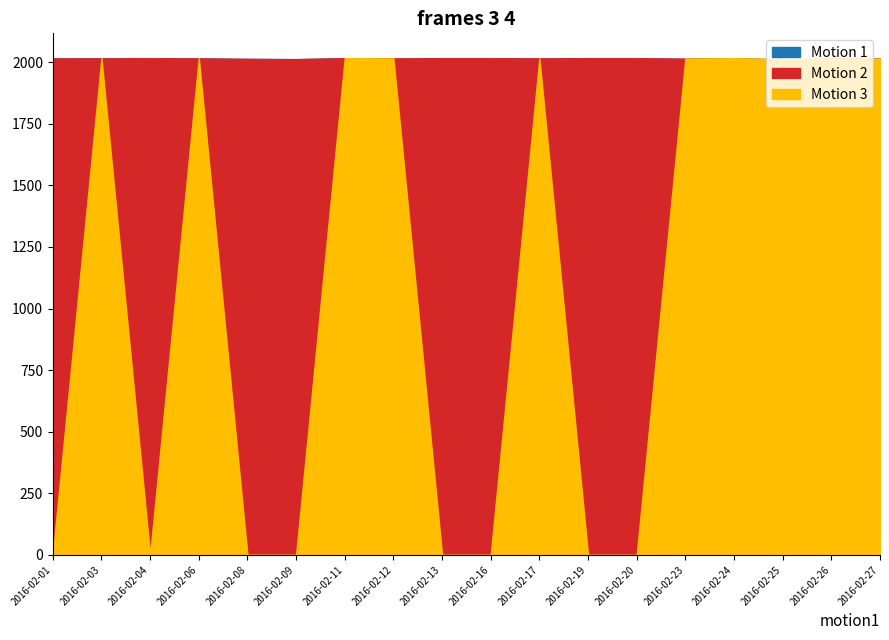

True or false: Motion 2 has more than 1 points higher than both neighbors.

True